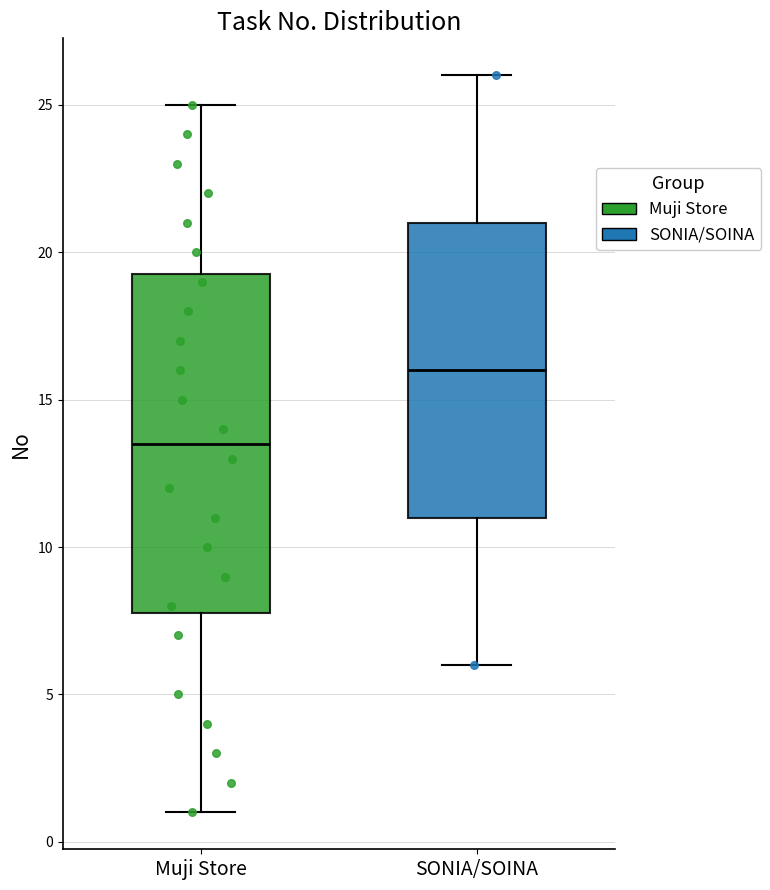

Where is the lower edge of the box for SONIA/SOINA on the y-axis? The values are not printed on the chart, so give them approximately, as read against the axis.

11.0